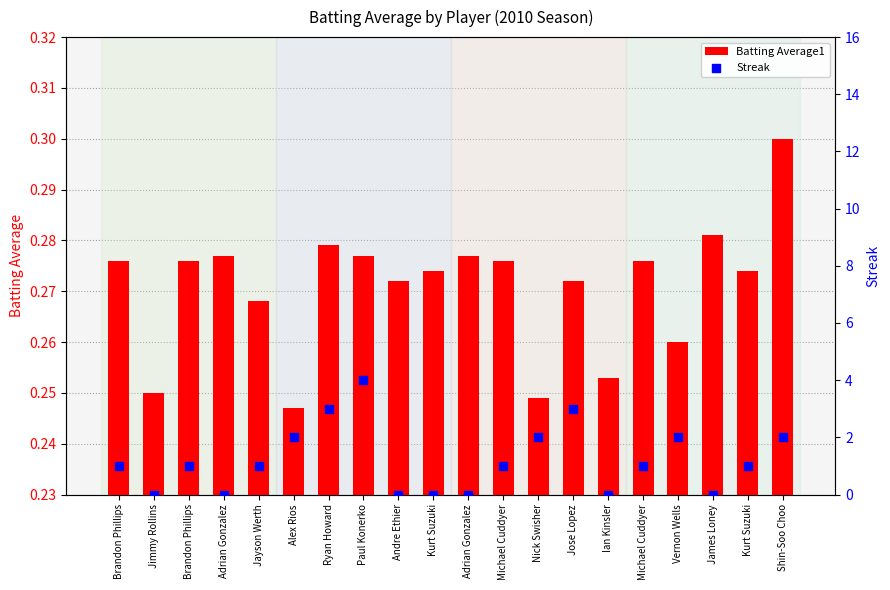

Which series reaches the minimum Y coordinate?

Streak